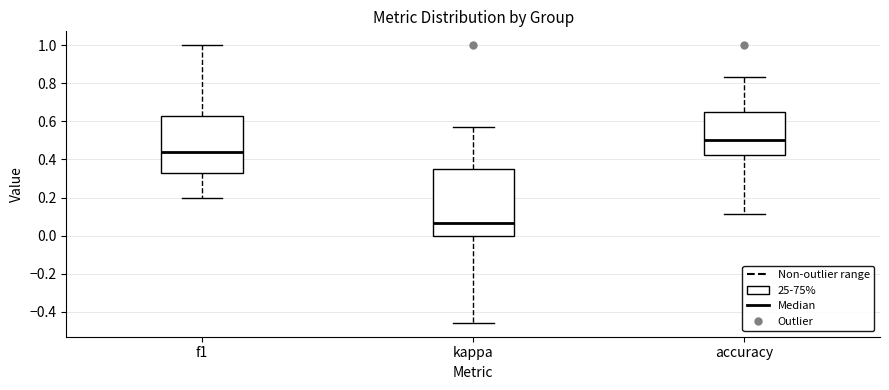

Reading left to right, read every box against the y-axis: the position of its median line, the range the box covers, and the ends of its whiskers. The values are not printed on the chart, so give them approximately, as read against the axis.

f1: median 0.44, box 0.34 to 0.64, whiskers 0.20 to 1.00
kappa: median 0.06, box 0.00 to 0.36, whiskers -0.46 to 0.58
accuracy: median 0.50, box 0.42 to 0.66, whiskers 0.12 to 0.84